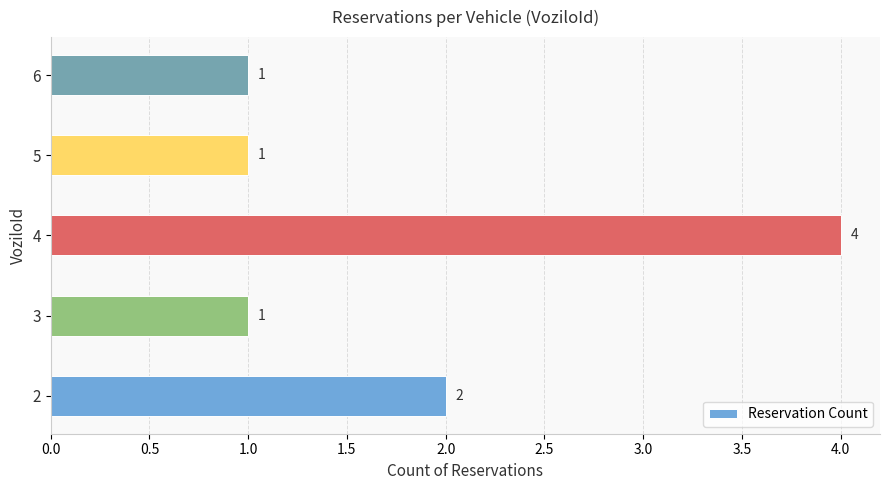

Does the chart contain stacked bars?

No